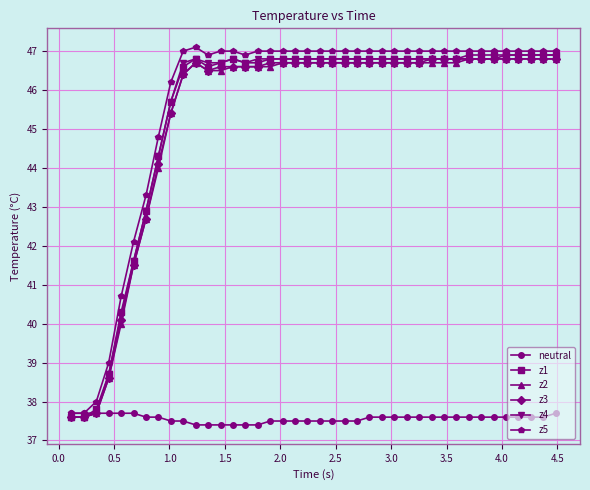

What is the value of the z3 point at the 11th from the left?

46.7